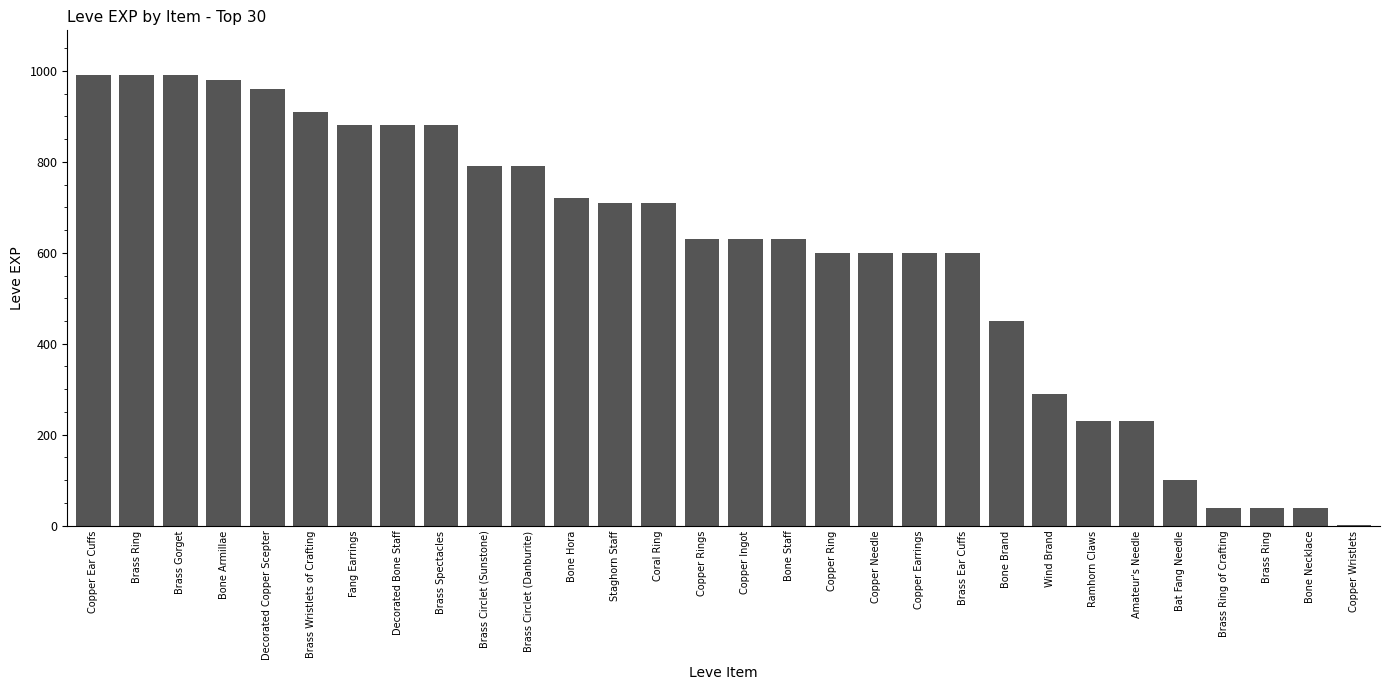

Are the bars horizontal?

No